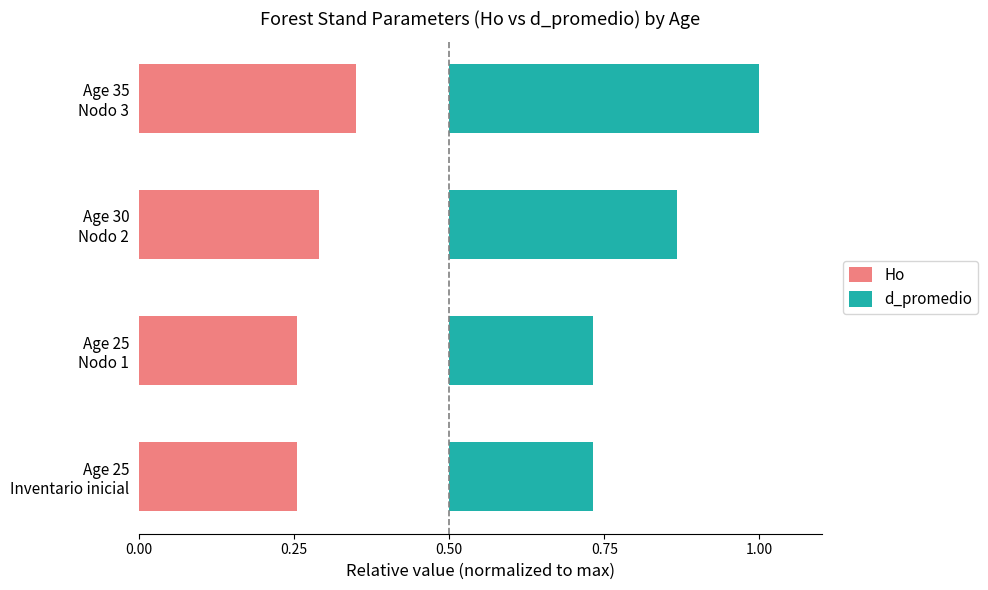

What is the value of the d_promedio bar at the 1st from the left?

0.2